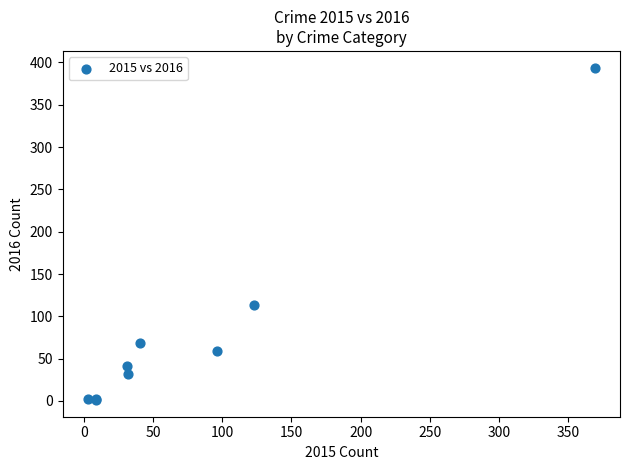

What Y value in the scatter plot is closest to 197?

113